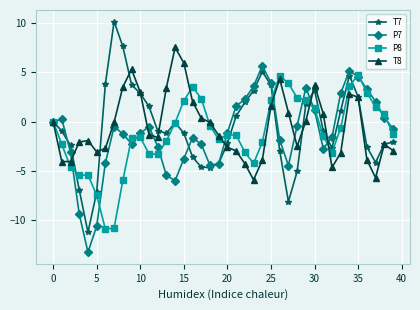

True or false: P8 has more than 1 interior local peaks.

True